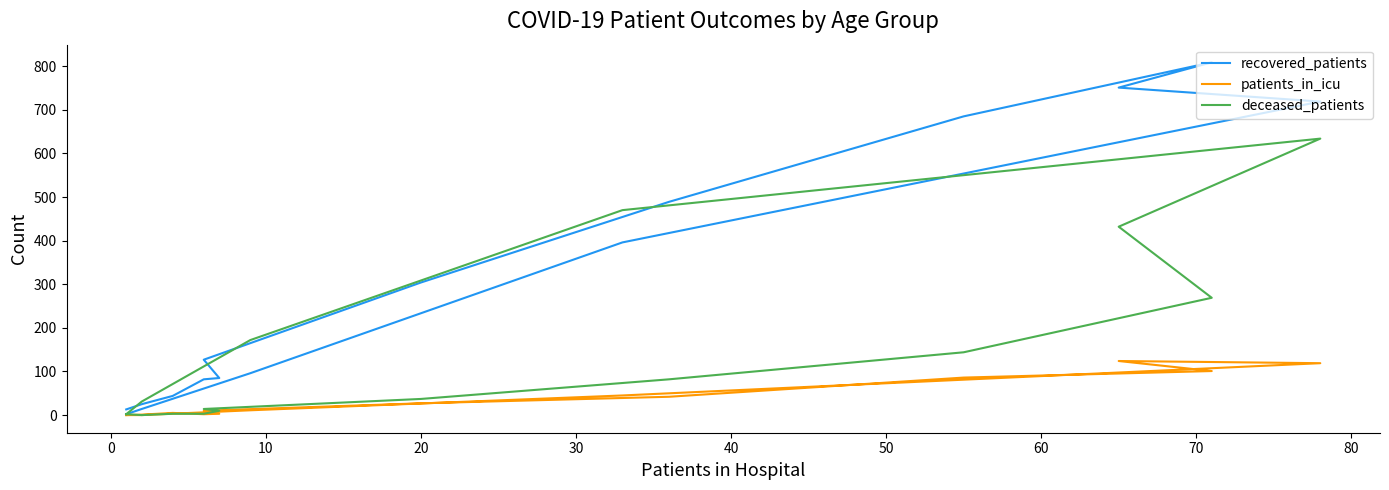

How many categories are shown in the chart?

16